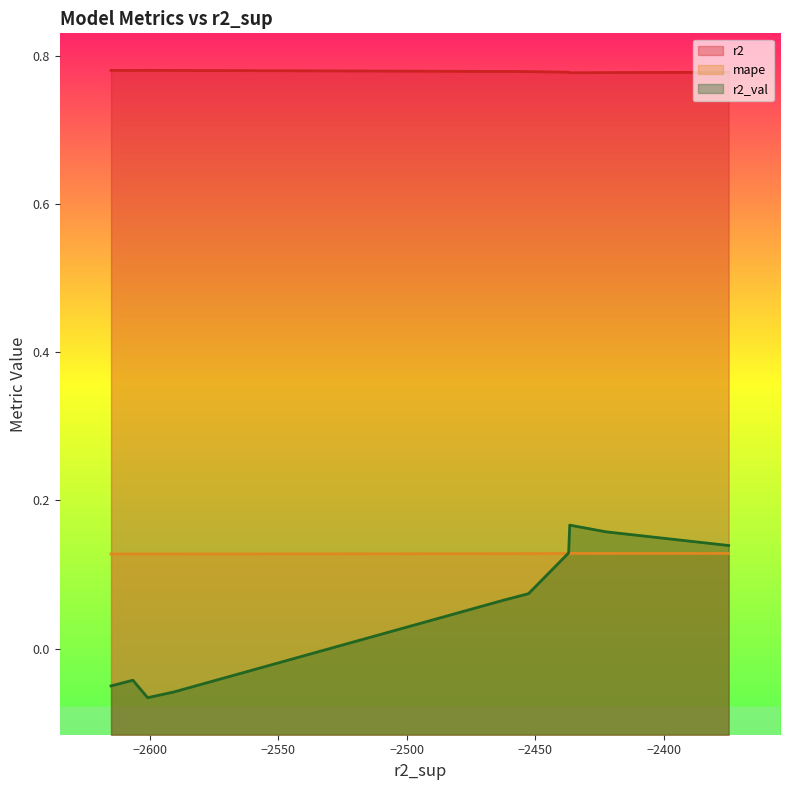

Does the chart display data point markers on the line(s)?

No